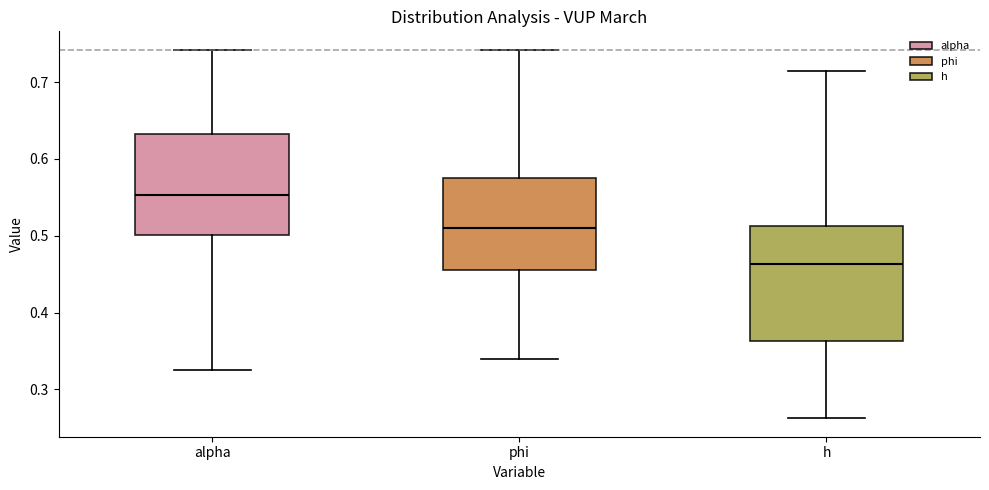

Where does the lower whisker of the box for phi end on the y-axis? The values are not printed on the chart, so give them approximately, as read against the axis.

0.34